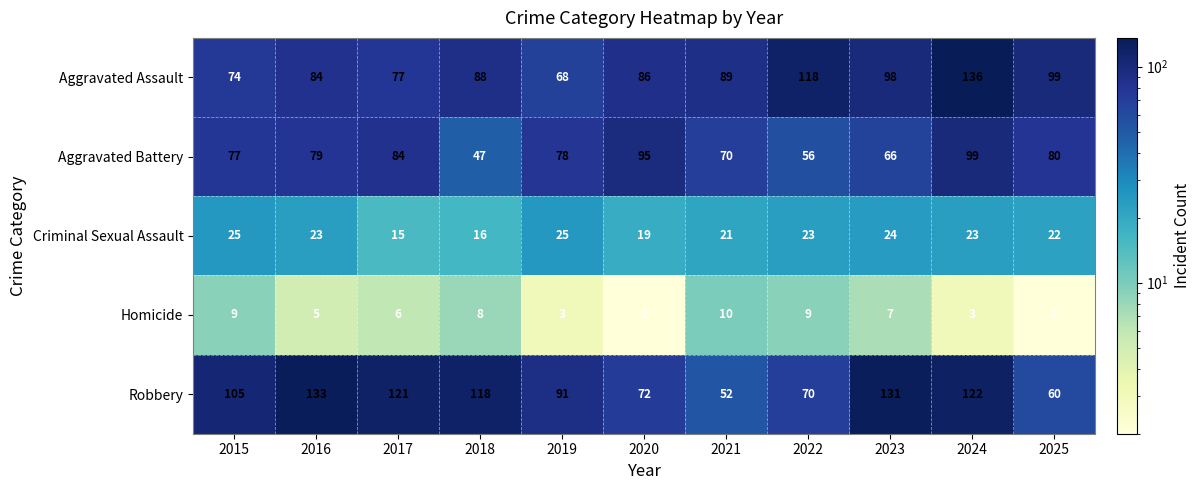

At which label does Aggravated Assault reach its minimum?

2019